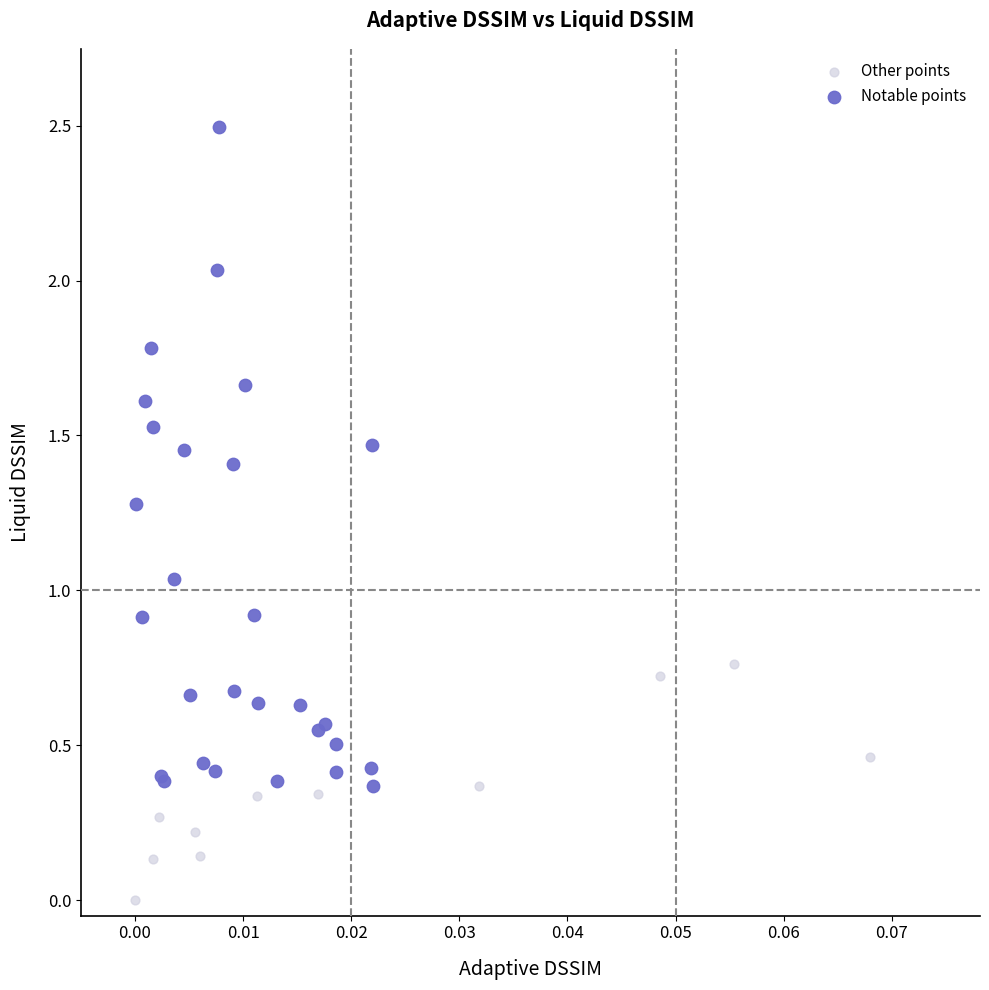

Which series reaches the minimum Y coordinate?

Other points